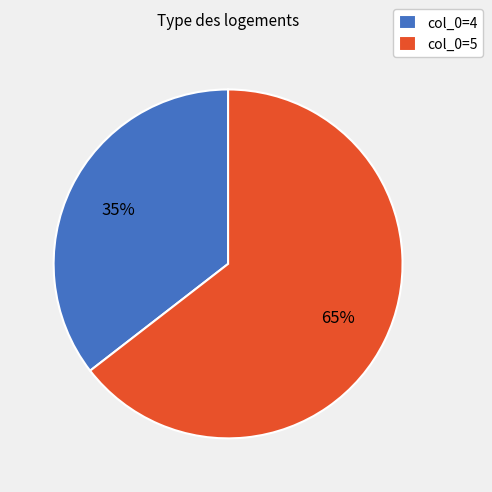

Is it true that col_0=5 is 70% of the pie?

False